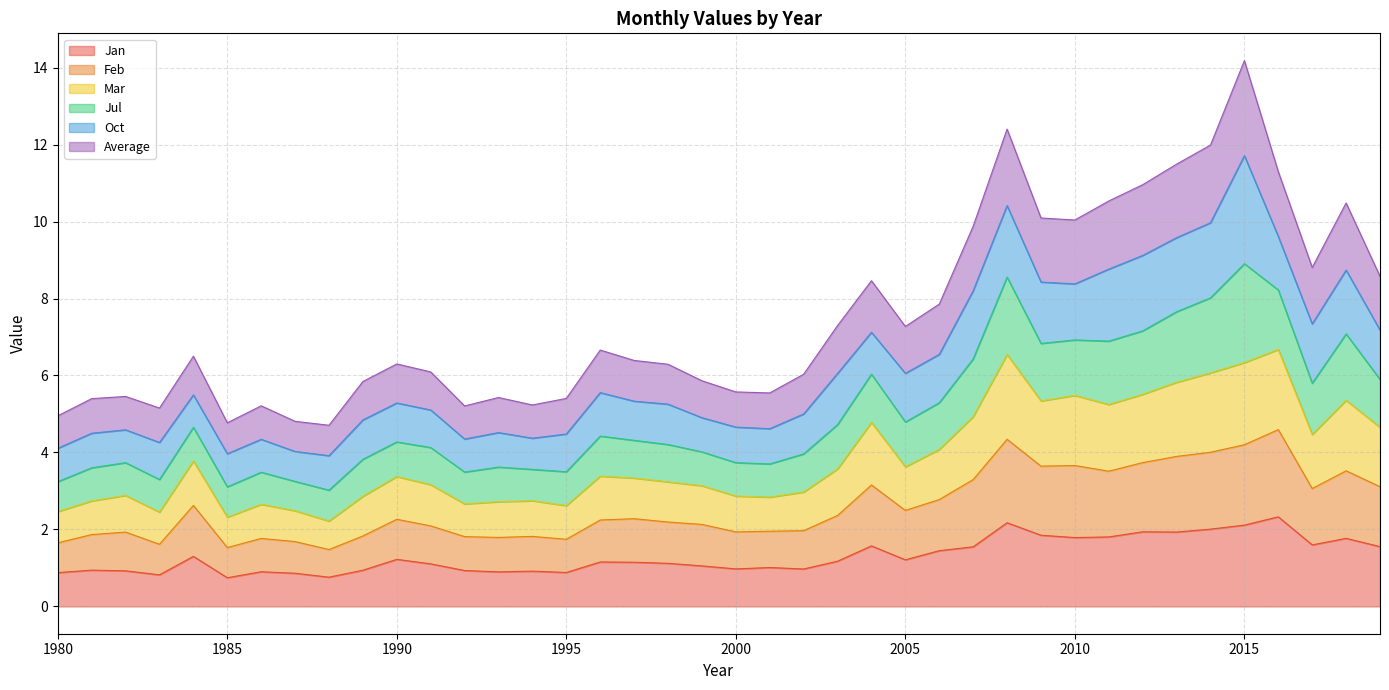

True or false: Average has a value of 9.6 at 1999.

False